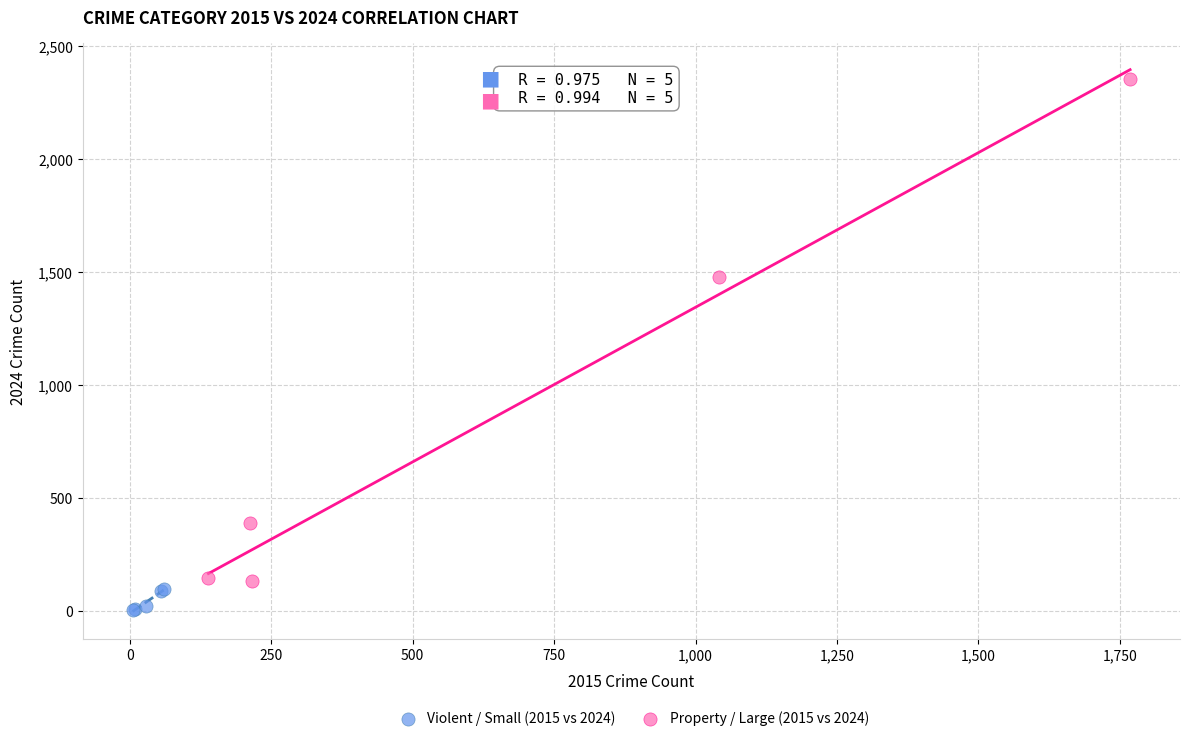

Which series has the largest Y range (max minus min)?

Property / Large (2015 vs 2024)